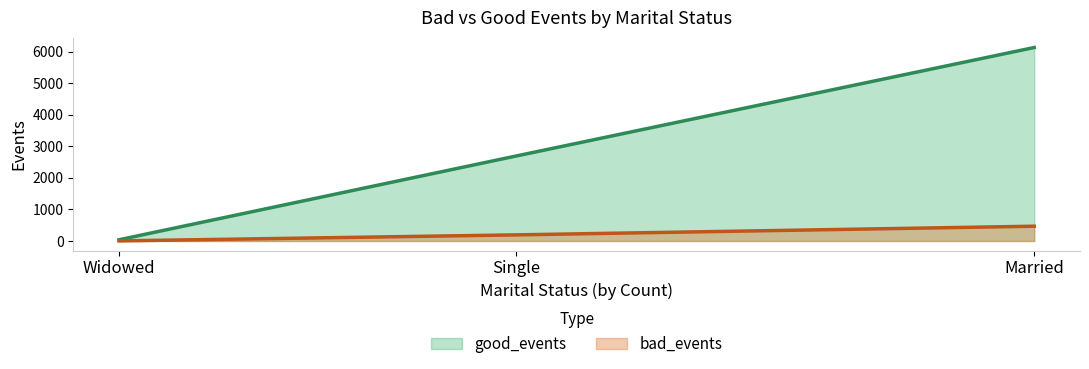

What is the difference between the highest and lowest values at Single?

2498